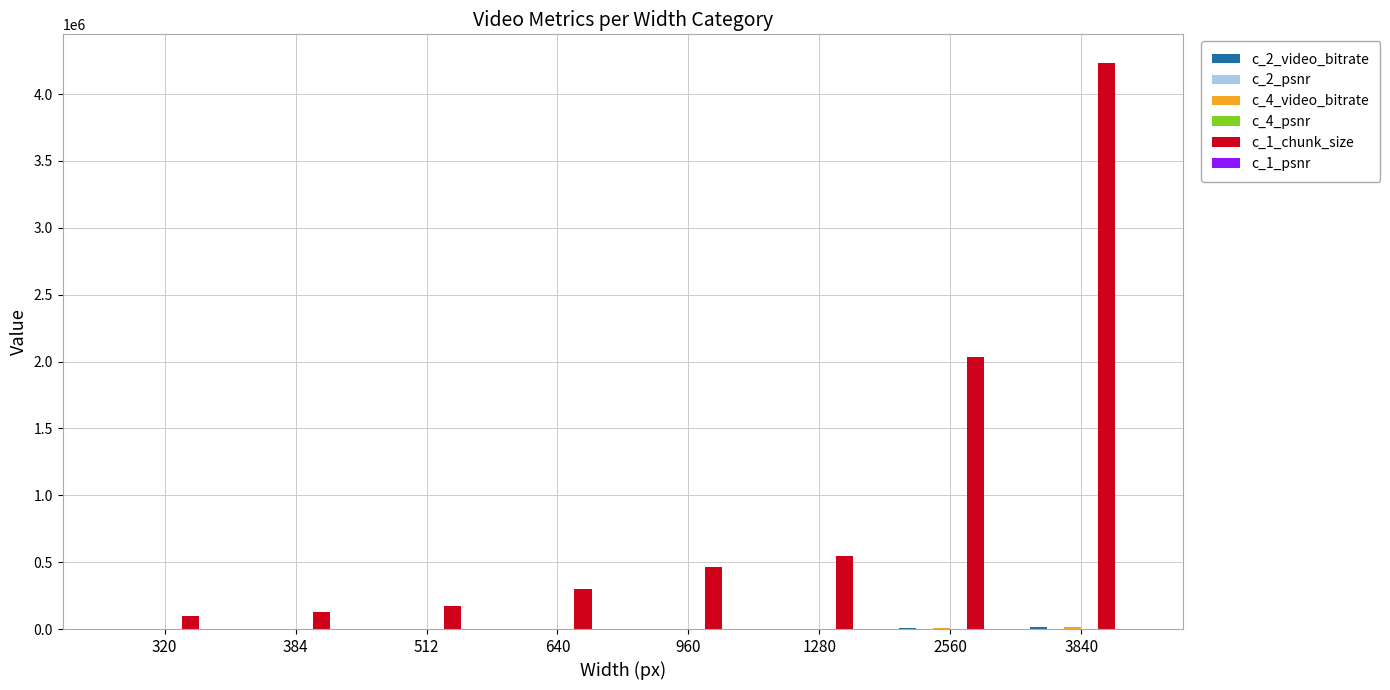

Which series has the largest total across all categories?

c_1_chunk_size